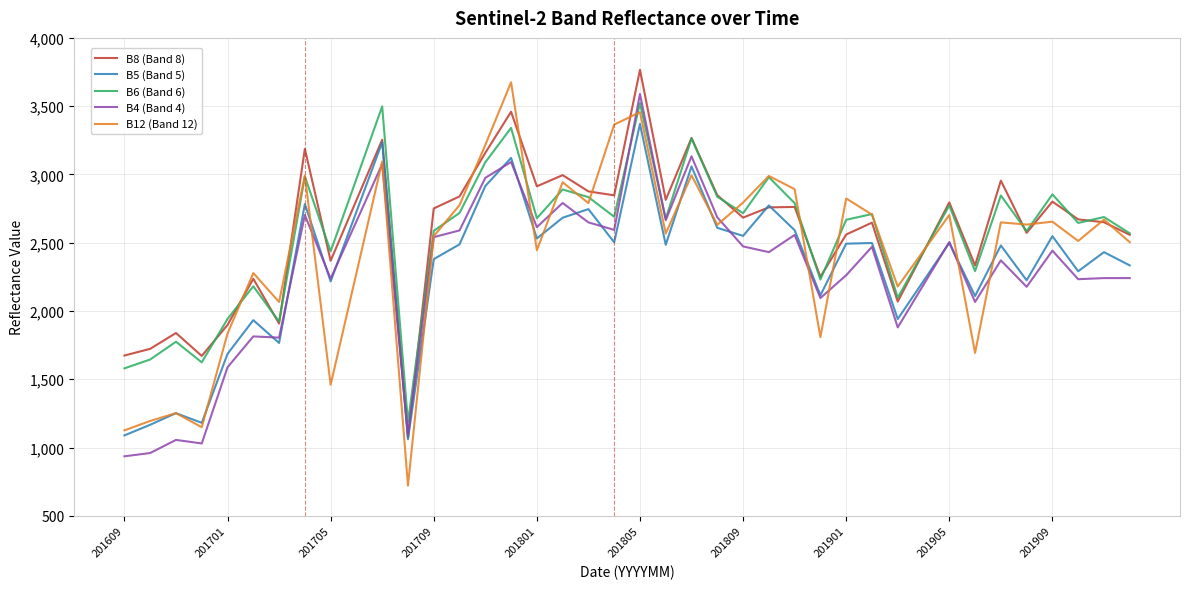

Which series has the largest range (max minus min)?

B12 (Band 12)